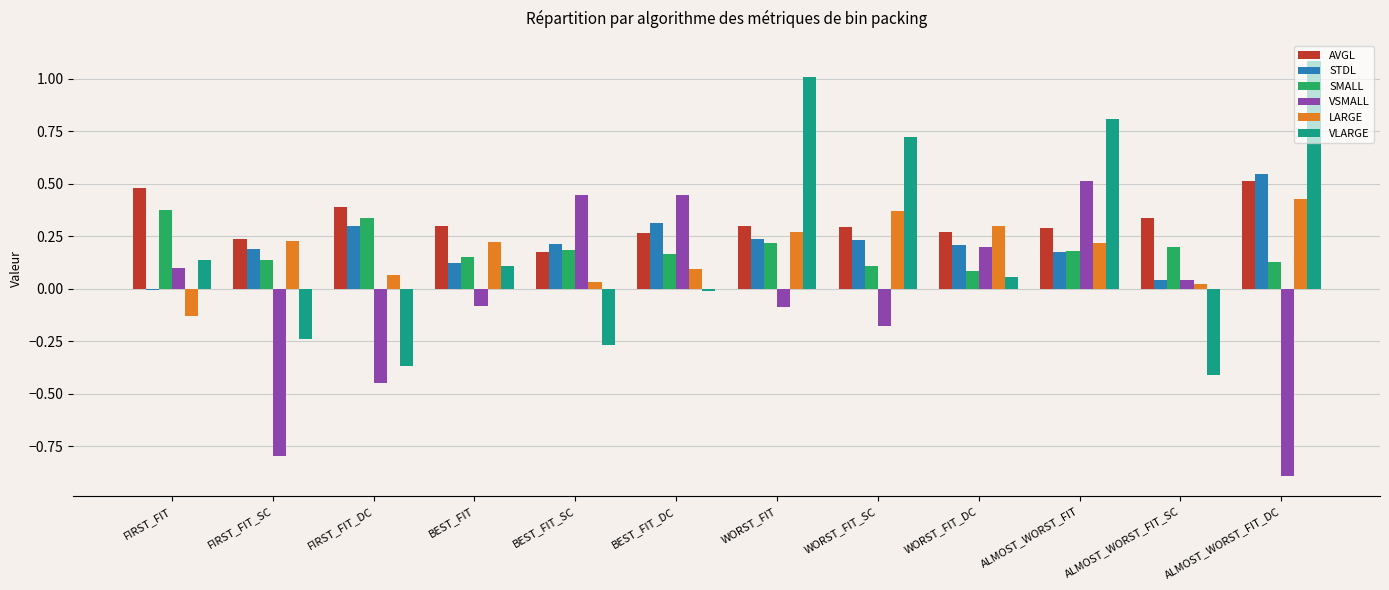

What is the sum of all VSMALL values?

-0.7